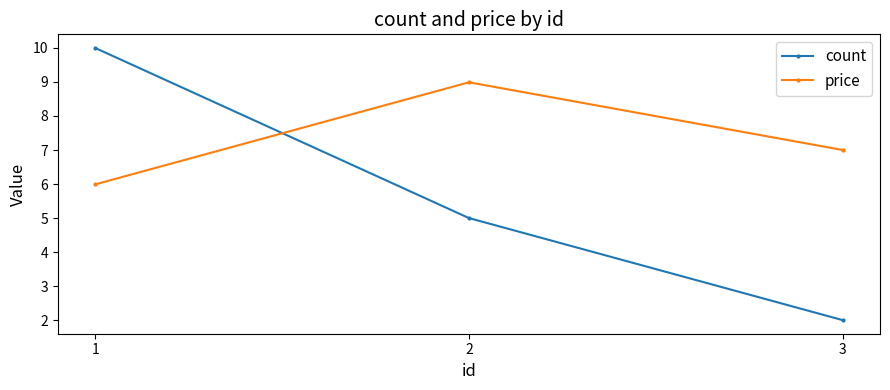

Reading left to right, extract all data points from this chart.

count: 10.0	5.0	2.0
price: 6.0	9.0	7.0